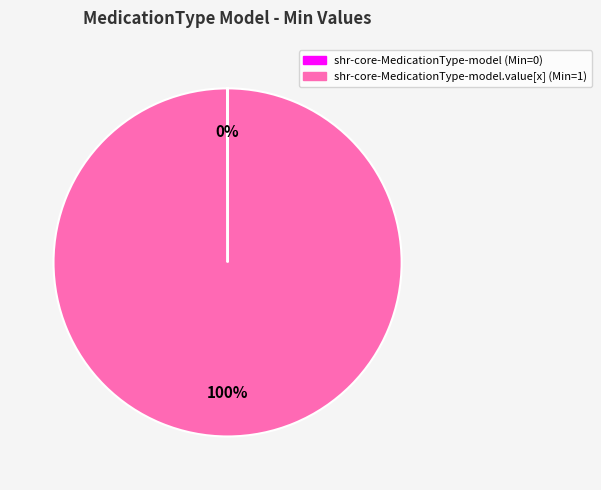

Does any single category account for the majority?

Yes